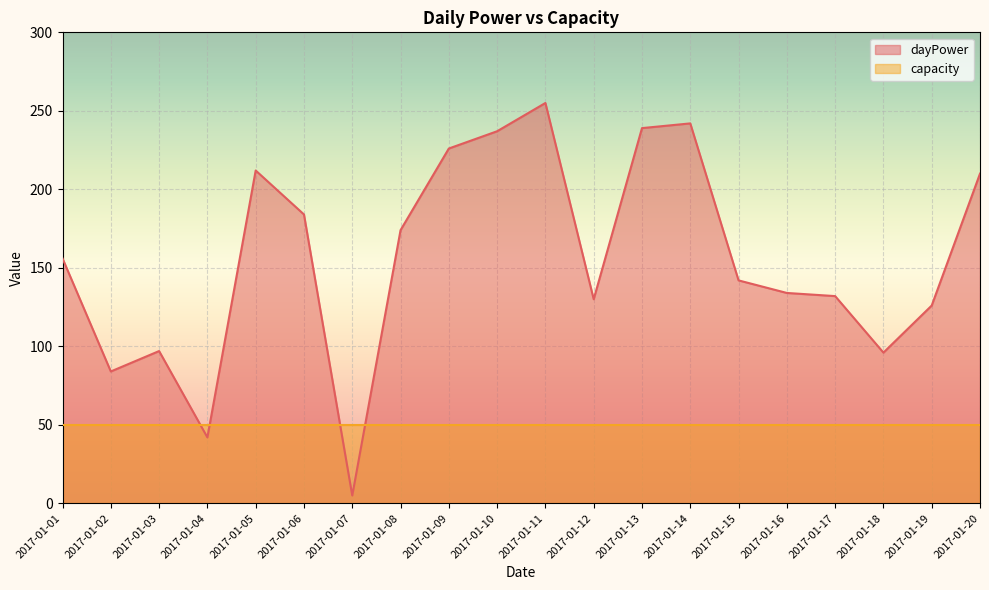

At which label is the value closest to 130?

2017-01-12